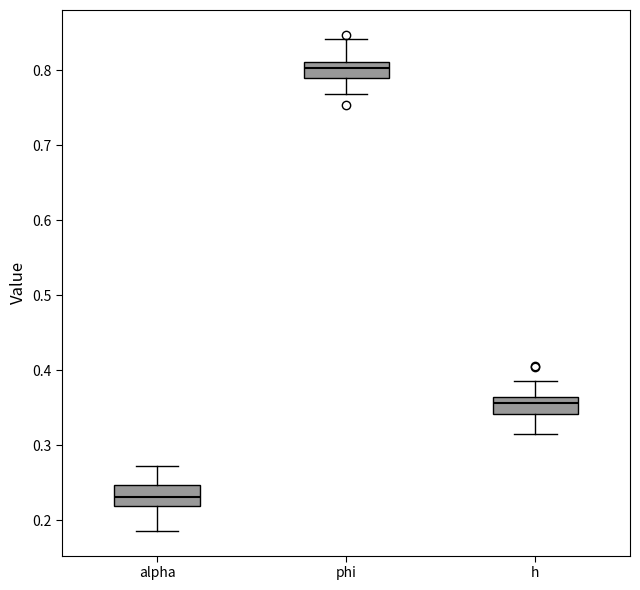

Reading left to right, read every box against the y-axis: the position of its median line, the range the box covers, and the ends of its whiskers. The values are not printed on the chart, so give them approximately, as read against the axis.

alpha: median 0.23, box 0.22 to 0.25, whiskers 0.19 to 0.27
phi: median 0.80, box 0.79 to 0.81, whiskers 0.77 to 0.84
h: median 0.36 (just below the box's upper edge), box 0.34 to 0.36, whiskers 0.32 to 0.39